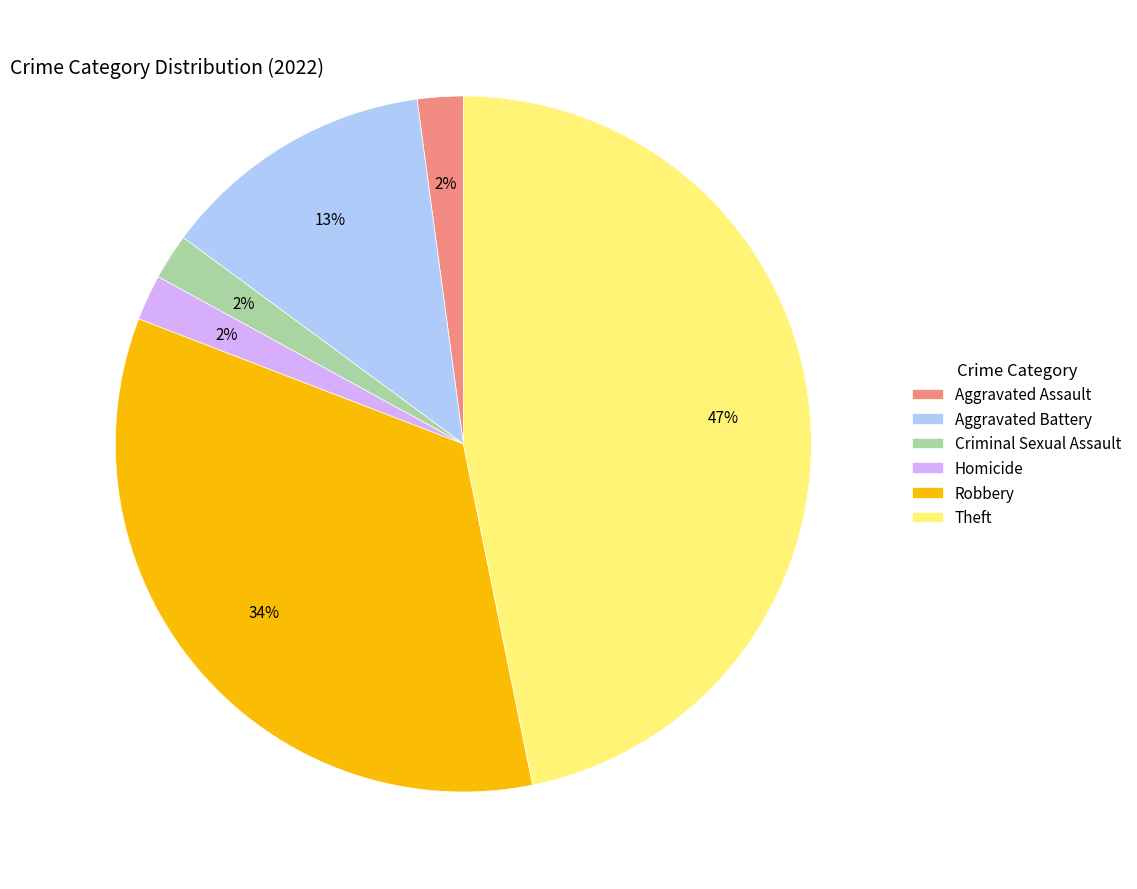

Between Aggravated Assault and Robbery, which is larger?

Robbery